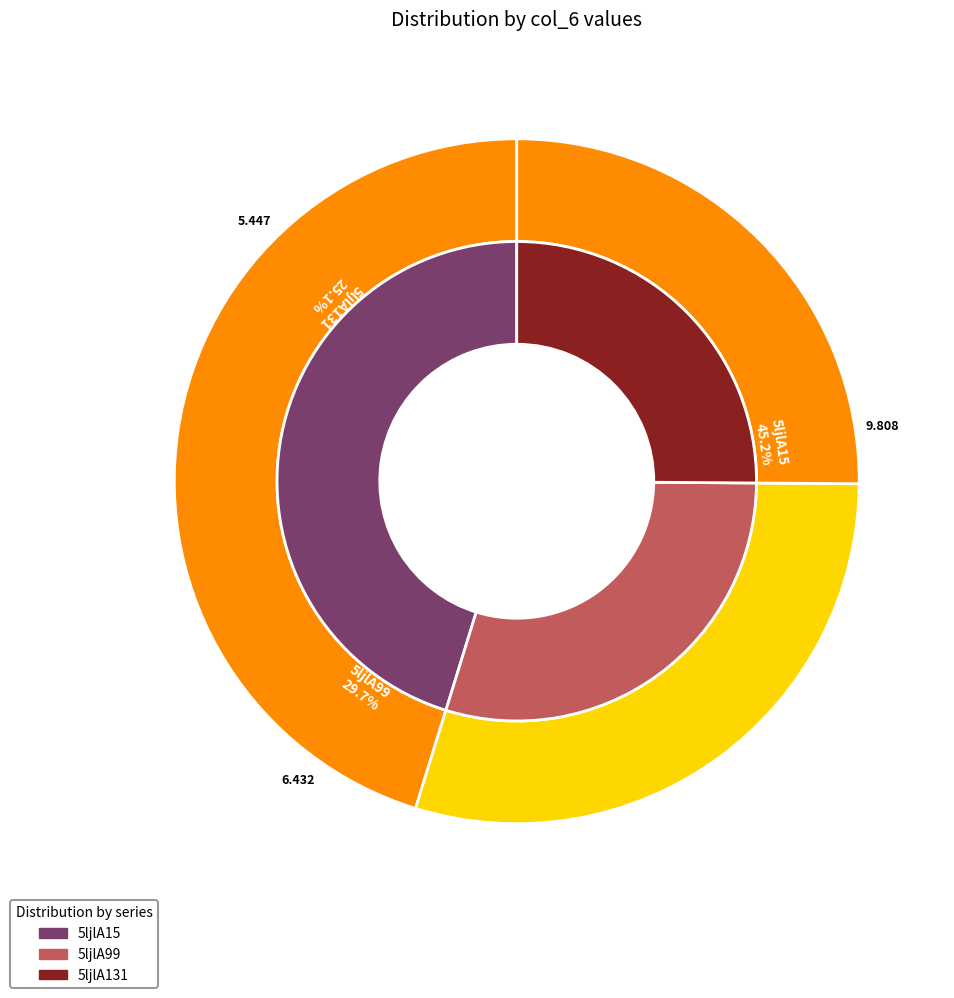

Between 5ljlA99 and 5ljlA15, which is larger?

5ljlA15